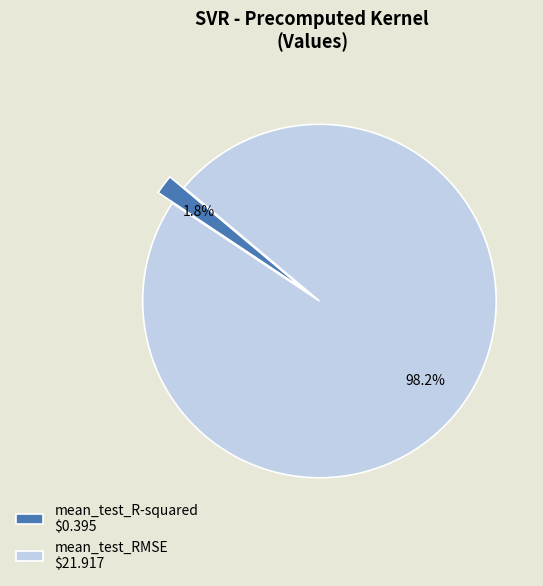

Which category has the biggest portion of the pie?

mean_test_RMSE